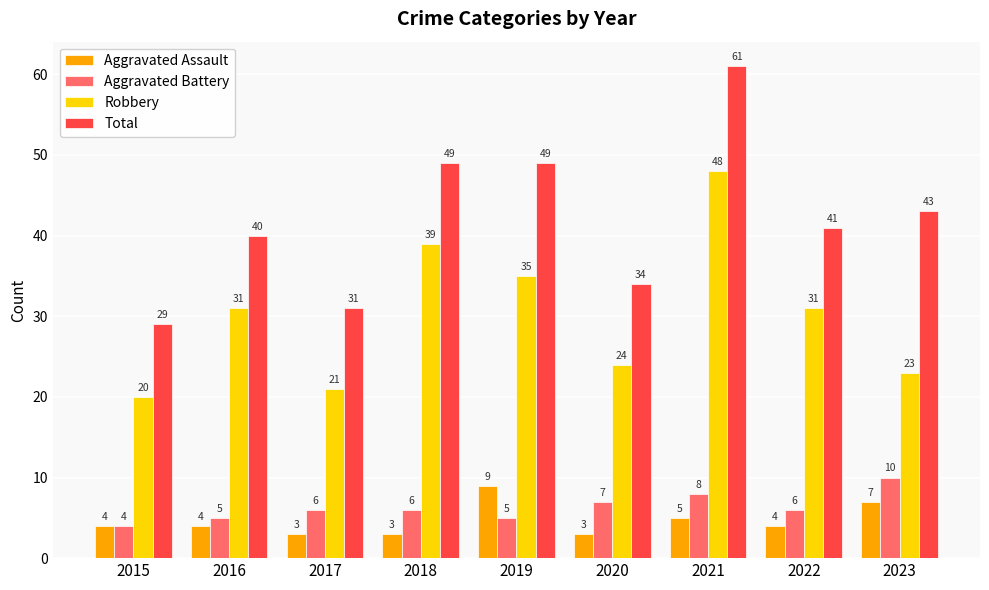

How many series are shown in this chart?

4